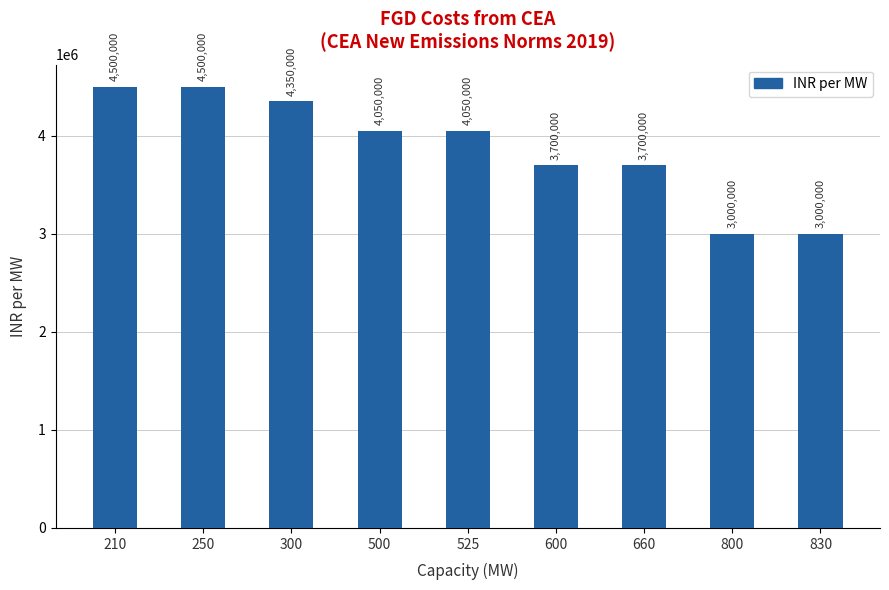

The chart shows a value of 3000000 at 830. True or false?

True